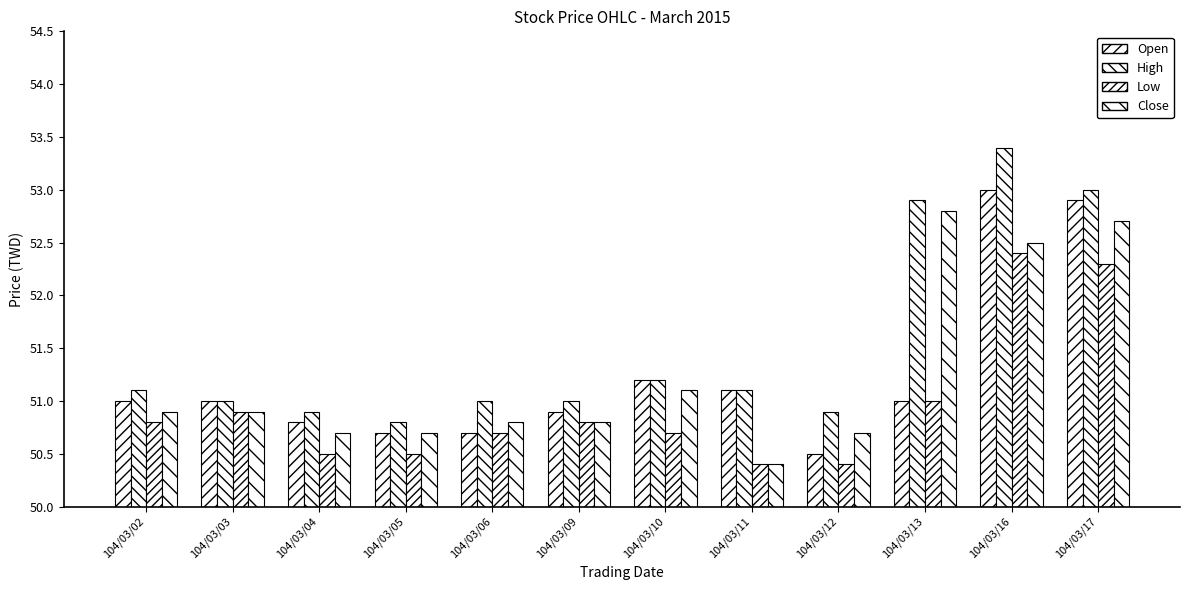

Reading left to right, list all the values displayed in this chart.

Open: 51.0	51.0	50.8	50.7	50.7	50.9	51.2	51.1	50.5	51.0	53.0	52.9
High: 51.1	51.0	50.9	50.8	51.0	51.0	51.2	51.1	50.9	52.9	53.4	53.0
Low: 50.8	50.9	50.5	50.5	50.7	50.8	50.7	50.4	50.4	51.0	52.4	52.3
Close: 50.9	50.9	50.7	50.7	50.8	50.8	51.1	50.4	50.7	52.8	52.5	52.7